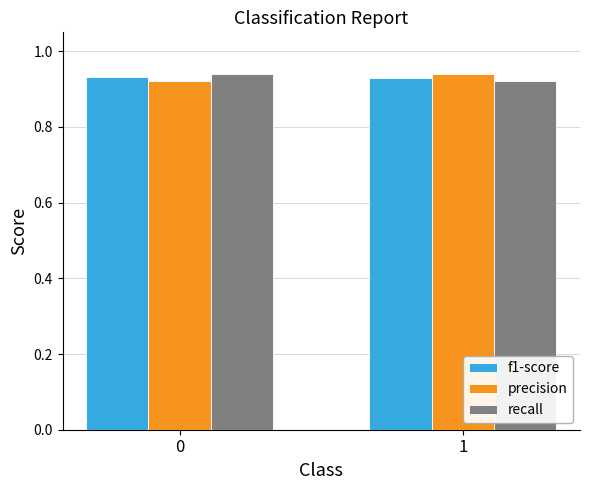

At how many categories does at least one series exceed 0?

2